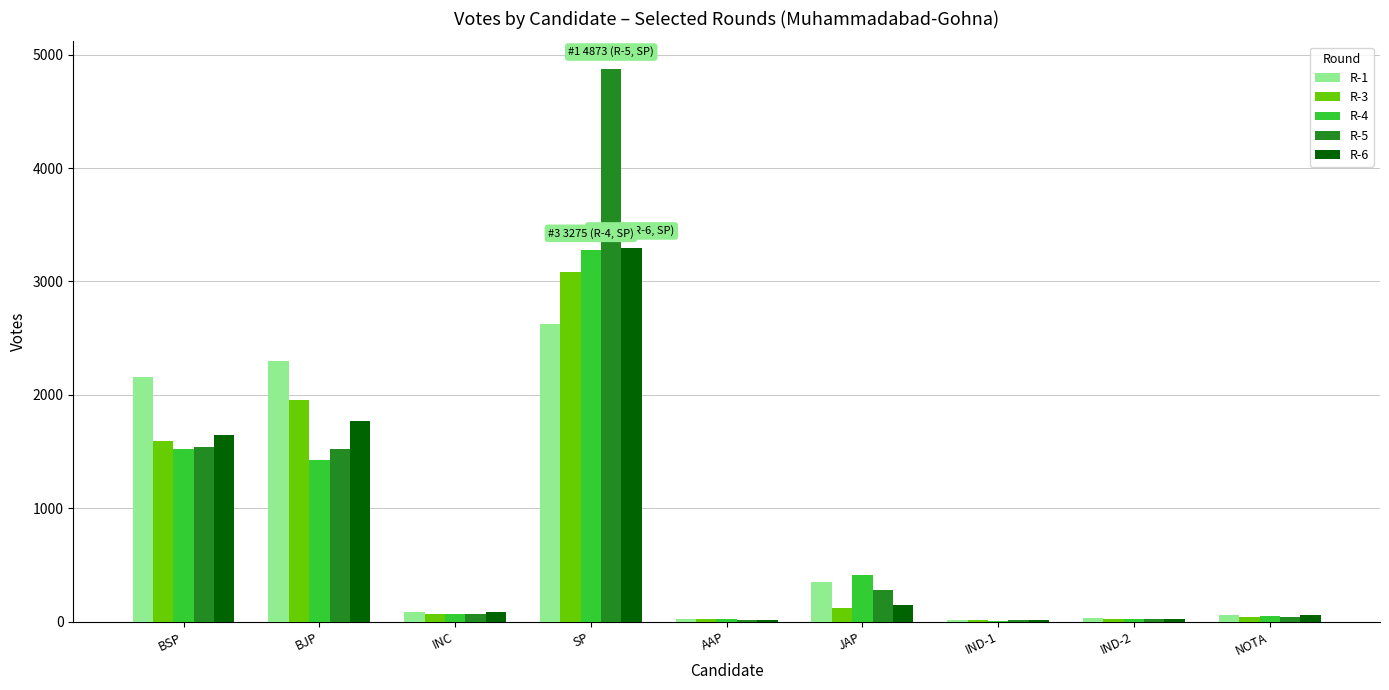

Between SP and IND-2, which series saw the biggest shift?

R-5